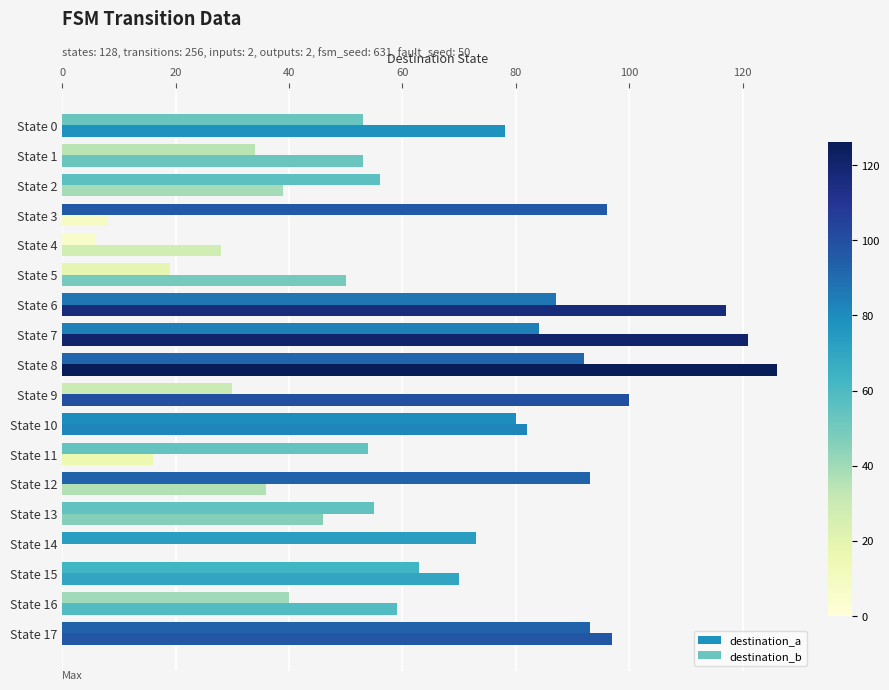

How many values in destination_a are above zero?

17